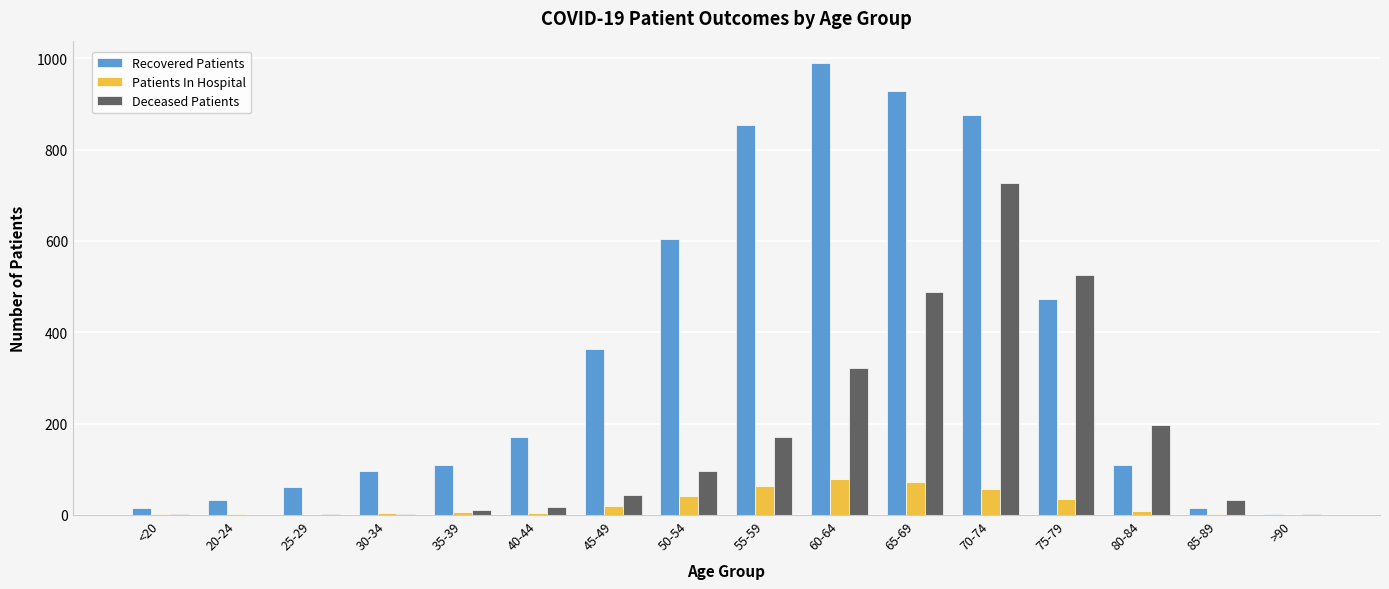

At which label does Recovered Patients reach its peak?

60-64